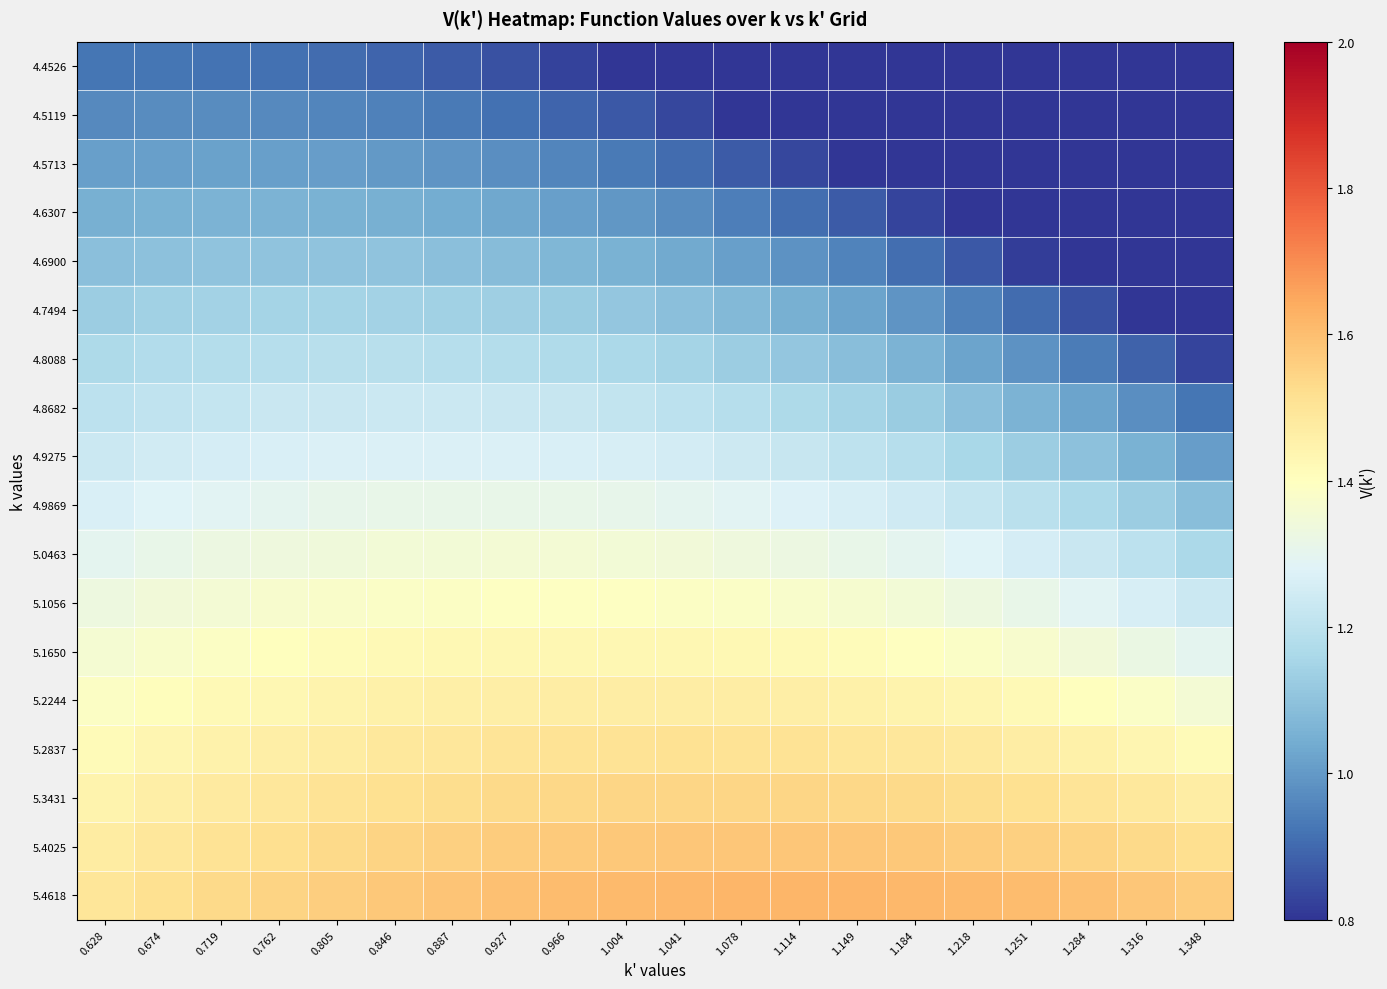

Reading left to right, extract all data points from this chart.

4.4526: 0.628=0.9	0.674=0.9	0.719=0.9	0.762=0.9	0.805=0.9	0.846=0.9	0.887=0.9	0.927=0.9	0.966=0.8	1.004=0.8	1.041=0.8	1.078=0.7	1.114=0.7	1.149=0.6	1.184=0.5	1.218=0.5	1.251=0.4	1.284=0.2	1.316=0.1	1.348=-0.1
4.5119: 0.628=1.0	0.674=1.0	0.719=1.0	0.762=1.0	0.805=1.0	0.846=0.9	0.887=0.9	0.927=0.9	0.966=0.9	1.004=0.9	1.041=0.8	1.078=0.8	1.114=0.8	1.149=0.7	1.184=0.6	1.218=0.6	1.251=0.5	1.284=0.4	1.316=0.3	1.348=0.1
4.5713: 0.628=1.0	0.674=1.0	0.719=1.0	0.762=1.0	0.805=1.0	0.846=1.0	0.887=1.0	0.927=1.0	0.966=1.0	1.004=0.9	1.041=0.9	1.078=0.9	1.114=0.8	1.149=0.8	1.184=0.7	1.218=0.7	1.251=0.6	1.284=0.5	1.316=0.4	1.348=0.3
4.6307: 0.628=1.1	0.674=1.1	0.719=1.1	0.762=1.1	0.805=1.1	0.846=1.1	0.887=1.0	0.927=1.0	0.966=1.0	1.004=1.0	1.041=1.0	1.078=0.9	1.114=0.9	1.149=0.9	1.184=0.8	1.218=0.8	1.251=0.7	1.284=0.6	1.316=0.6	1.348=0.5
4.6900: 0.628=1.1	0.674=1.1	0.719=1.1	0.762=1.1	0.805=1.1	0.846=1.1	0.887=1.1	0.927=1.1	0.966=1.1	1.004=1.1	1.041=1.0	1.078=1.0	1.114=1.0	1.149=1.0	1.184=0.9	1.218=0.9	1.251=0.8	1.284=0.8	1.316=0.7	1.348=0.6
4.7494: 0.628=1.1	0.674=1.1	0.719=1.1	0.762=1.1	0.805=1.1	0.846=1.1	0.887=1.1	0.927=1.1	0.966=1.1	1.004=1.1	1.041=1.1	1.078=1.1	1.114=1.0	1.149=1.0	1.184=1.0	1.218=0.9	1.251=0.9	1.284=0.9	1.316=0.8	1.348=0.7
4.8088: 0.628=1.2	0.674=1.2	0.719=1.2	0.762=1.2	0.805=1.2	0.846=1.2	0.887=1.2	0.927=1.2	0.966=1.2	1.004=1.2	1.041=1.1	1.078=1.1	1.114=1.1	1.149=1.1	1.184=1.1	1.218=1.0	1.251=1.0	1.284=0.9	1.316=0.9	1.348=0.8
4.8682: 0.628=1.2	0.674=1.2	0.719=1.2	0.762=1.2	0.805=1.2	0.846=1.2	0.887=1.2	0.927=1.2	0.966=1.2	1.004=1.2	1.041=1.2	1.078=1.2	1.114=1.2	1.149=1.1	1.184=1.1	1.218=1.1	1.251=1.1	1.284=1.0	1.316=1.0	1.348=0.9
4.9275: 0.628=1.2	0.674=1.2	0.719=1.3	0.762=1.3	0.805=1.3	0.846=1.3	0.887=1.3	0.927=1.3	0.966=1.3	1.004=1.3	1.041=1.3	1.078=1.2	1.114=1.2	1.149=1.2	1.184=1.2	1.218=1.2	1.251=1.1	1.284=1.1	1.316=1.1	1.348=1.0
4.9869: 0.628=1.3	0.674=1.3	0.719=1.3	0.762=1.3	0.805=1.3	0.846=1.3	0.887=1.3	0.927=1.3	0.966=1.3	1.004=1.3	1.041=1.3	1.078=1.3	1.114=1.3	1.149=1.3	1.184=1.2	1.218=1.2	1.251=1.2	1.284=1.2	1.316=1.1	1.348=1.1
5.0463: 0.628=1.3	0.674=1.3	0.719=1.3	0.762=1.3	0.805=1.3	0.846=1.3	0.887=1.4	0.927=1.4	0.966=1.4	1.004=1.4	1.041=1.3	1.078=1.3	1.114=1.3	1.149=1.3	1.184=1.3	1.218=1.3	1.251=1.3	1.284=1.2	1.316=1.2	1.348=1.2
5.1056: 0.628=1.3	0.674=1.3	0.719=1.4	0.762=1.4	0.805=1.4	0.846=1.4	0.887=1.4	0.927=1.4	0.966=1.4	1.004=1.4	1.041=1.4	1.078=1.4	1.114=1.4	1.149=1.4	1.184=1.3	1.218=1.3	1.251=1.3	1.284=1.3	1.316=1.3	1.348=1.2
5.1650: 0.628=1.4	0.674=1.4	0.719=1.4	0.762=1.4	0.805=1.4	0.846=1.4	0.887=1.4	0.927=1.4	0.966=1.4	1.004=1.4	1.041=1.4	1.078=1.4	1.114=1.4	1.149=1.4	1.184=1.4	1.218=1.4	1.251=1.4	1.284=1.3	1.316=1.3	1.348=1.3
5.2244: 0.628=1.4	0.674=1.4	0.719=1.4	0.762=1.4	0.805=1.4	0.846=1.5	0.887=1.5	0.927=1.5	0.966=1.5	1.004=1.5	1.041=1.5	1.078=1.5	1.114=1.5	1.149=1.5	1.184=1.4	1.218=1.4	1.251=1.4	1.284=1.4	1.316=1.4	1.348=1.4
5.2837: 0.628=1.4	0.674=1.4	0.719=1.4	0.762=1.5	0.805=1.5	0.846=1.5	0.887=1.5	0.927=1.5	0.966=1.5	1.004=1.5	1.041=1.5	1.078=1.5	1.114=1.5	1.149=1.5	1.184=1.5	1.218=1.5	1.251=1.5	1.284=1.5	1.316=1.4	1.348=1.4
5.3431: 0.628=1.4	0.674=1.5	0.719=1.5	0.762=1.5	0.805=1.5	0.846=1.5	0.887=1.5	0.927=1.5	0.966=1.5	1.004=1.5	1.041=1.5	1.078=1.5	1.114=1.5	1.149=1.5	1.184=1.5	1.218=1.5	1.251=1.5	1.284=1.5	1.316=1.5	1.348=1.5
5.4025: 0.628=1.5	0.674=1.5	0.719=1.5	0.762=1.5	0.805=1.5	0.846=1.5	0.887=1.6	0.927=1.6	0.966=1.6	1.004=1.6	1.041=1.6	1.078=1.6	1.114=1.6	1.149=1.6	1.184=1.6	1.218=1.6	1.251=1.6	1.284=1.5	1.316=1.5	1.348=1.5
5.4618: 0.628=1.5	0.674=1.5	0.719=1.5	0.762=1.5	0.805=1.6	0.846=1.6	0.887=1.6	0.927=1.6	0.966=1.6	1.004=1.6	1.041=1.6	1.078=1.6	1.114=1.6	1.149=1.6	1.184=1.6	1.218=1.6	1.251=1.6	1.284=1.6	1.316=1.6	1.348=1.6